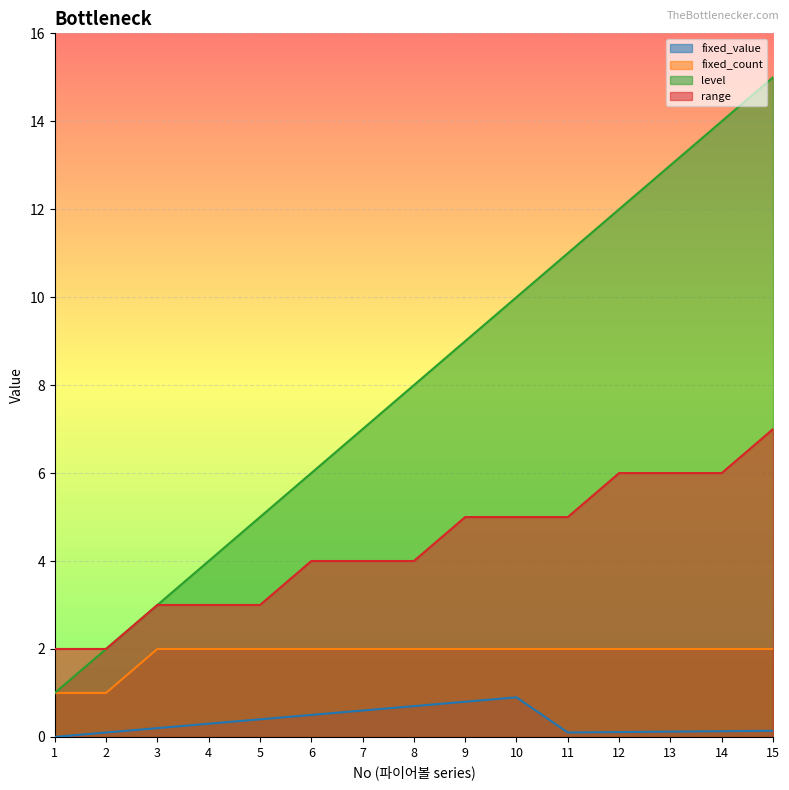

Which series has the largest total across all categories?

level